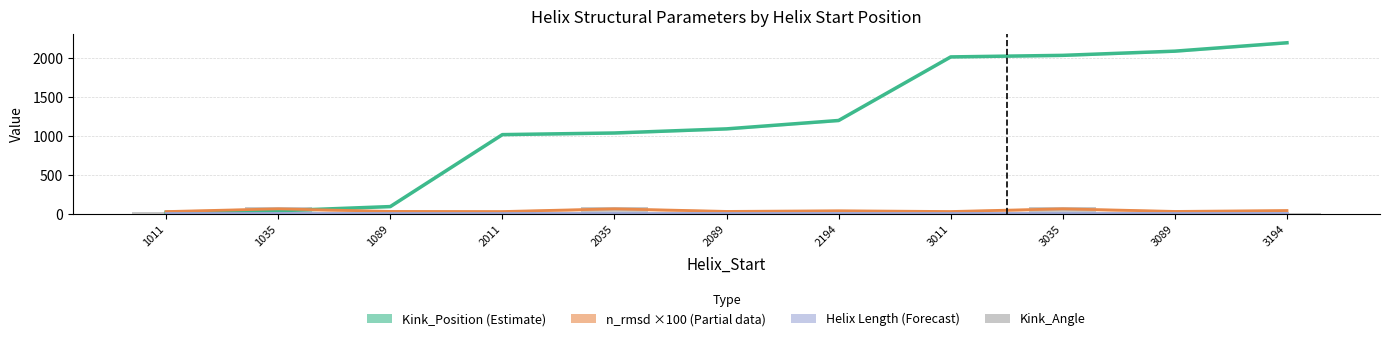

Reading left to right, transcribe all the data shown in this chart.

Kink_Position (centred): 1011=19.0	1035=39.0	1089=93.0	2011=1019.0	2035=1040.0	2089=1093.0	2194=1201.0	3011=2019.0	3035=2039.0	3089=2093.0	3194=2201.0
n_rmsd ×100: 1011=28.6	1035=63.7	1089=30.8	2011=28.9	2035=63.9	2089=30.6	2194=38.8	3011=29.2	3035=64.0	3089=30.5	3194=42.0
Helix Length: 1011=12.0	1035=12.0	1089=12.0	2011=12.0	2035=12.0	2089=12.0	2194=12.0	3011=12.0	3035=12.0	3089=12.0	3194=12.0
Kink_Angle: 1011=27.3	1035=88.4	1089=7.2	2011=26.2	2035=86.0	2089=6.6	2194=6.5	3011=25.7	3035=85.2	3089=8.0	3194=7.9